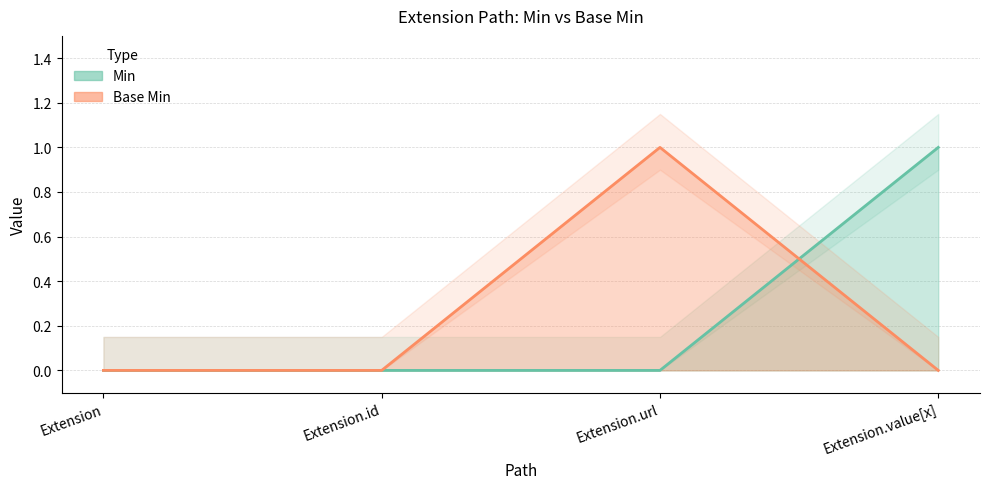

What are all the series names shown in the legend?

Min, Base Min